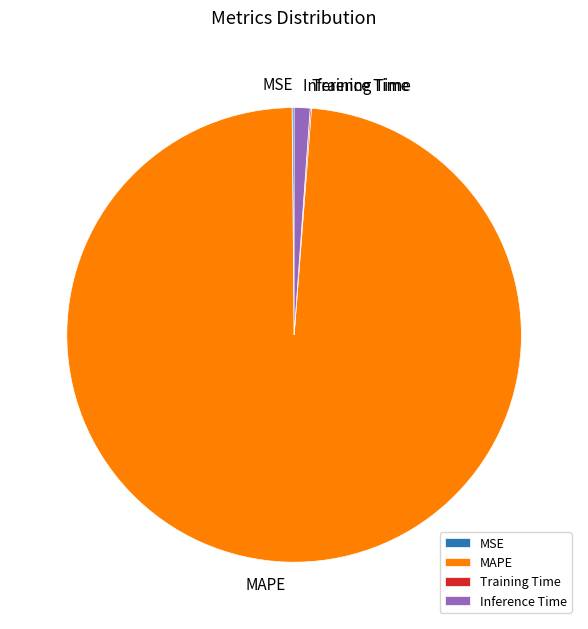

Combined, do Inference Time and MAPE account for over 50%?

Yes